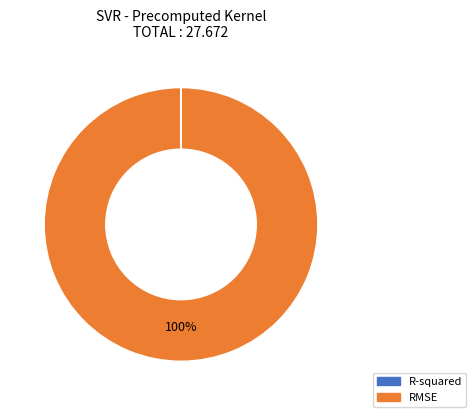

To the nearest percent, what is the difference between the largest and smallest slice percentages?

100%